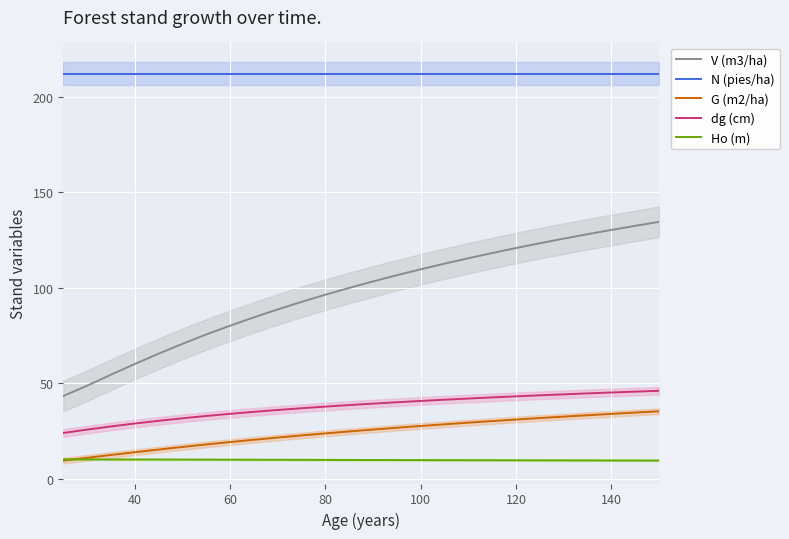

True or false: N (pies/ha) and G (m2/ha) cross at least once.

False